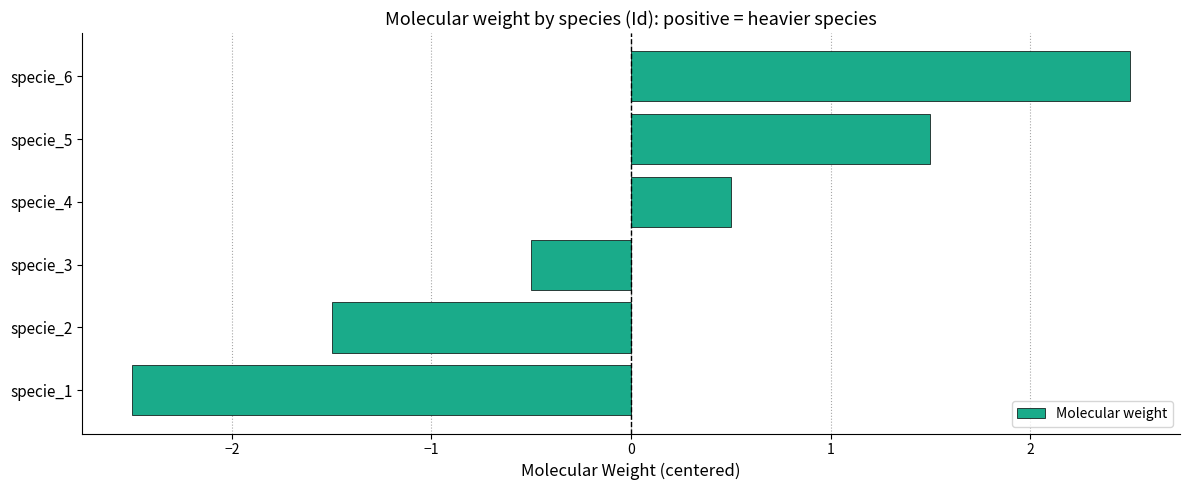

Between specie_2 and specie_6, which is larger?

specie_6